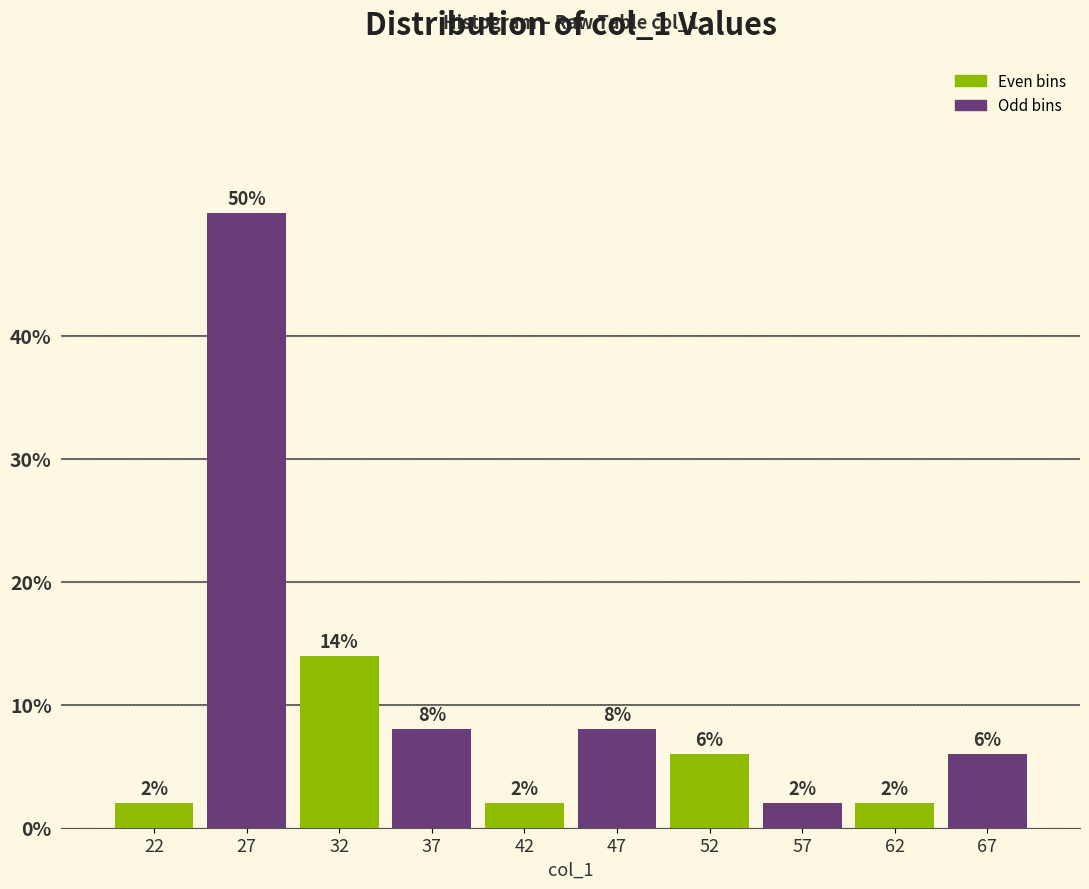

Which range on the x-axis has the tallest bar?

25 to 30